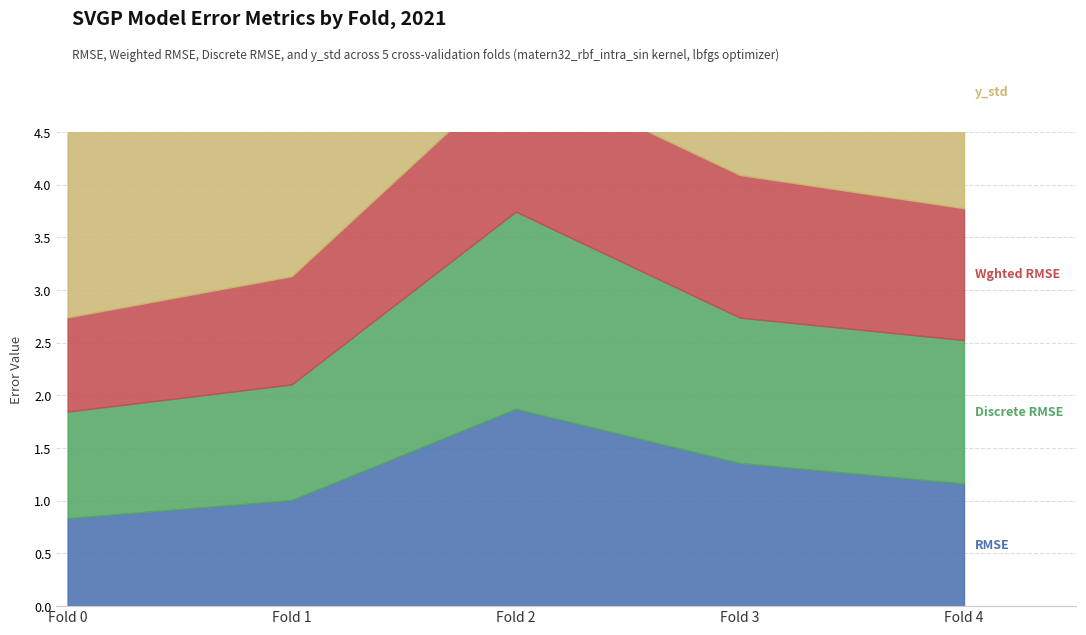

True or false: y_std and Discrete RMSE intersect in this chart.

False